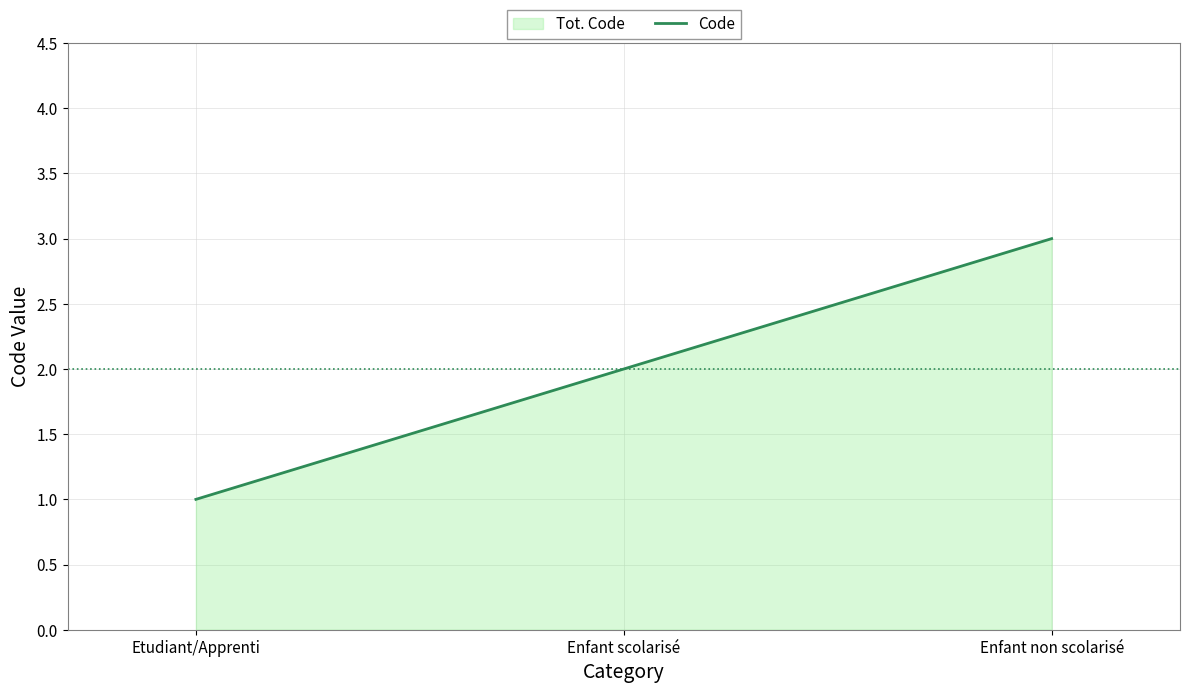

Count the number of values greater than 2.

1